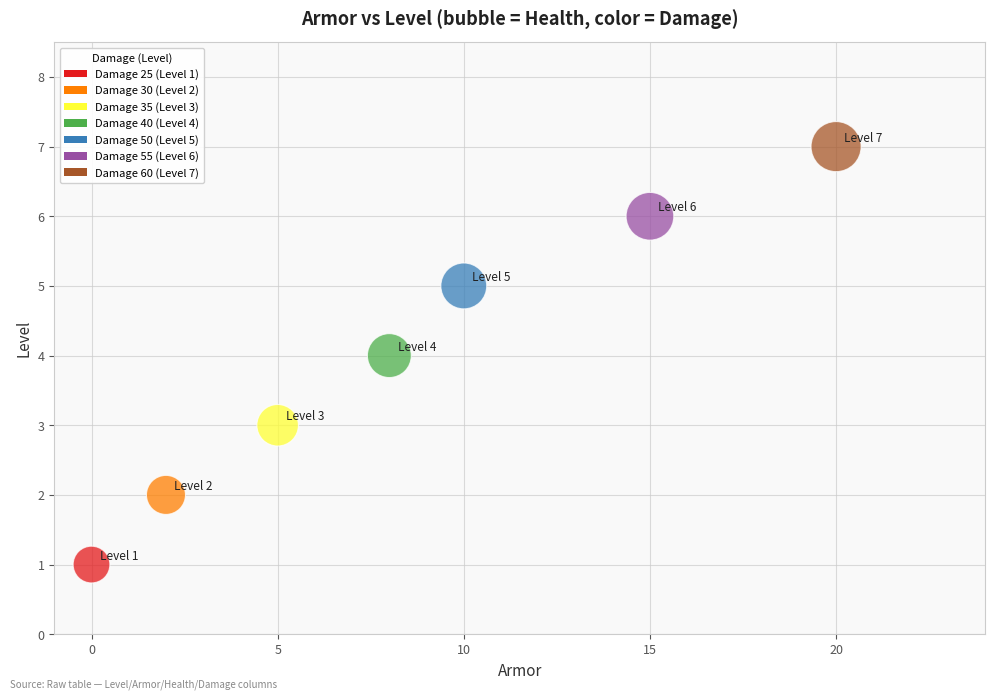

What is the average X value?

9